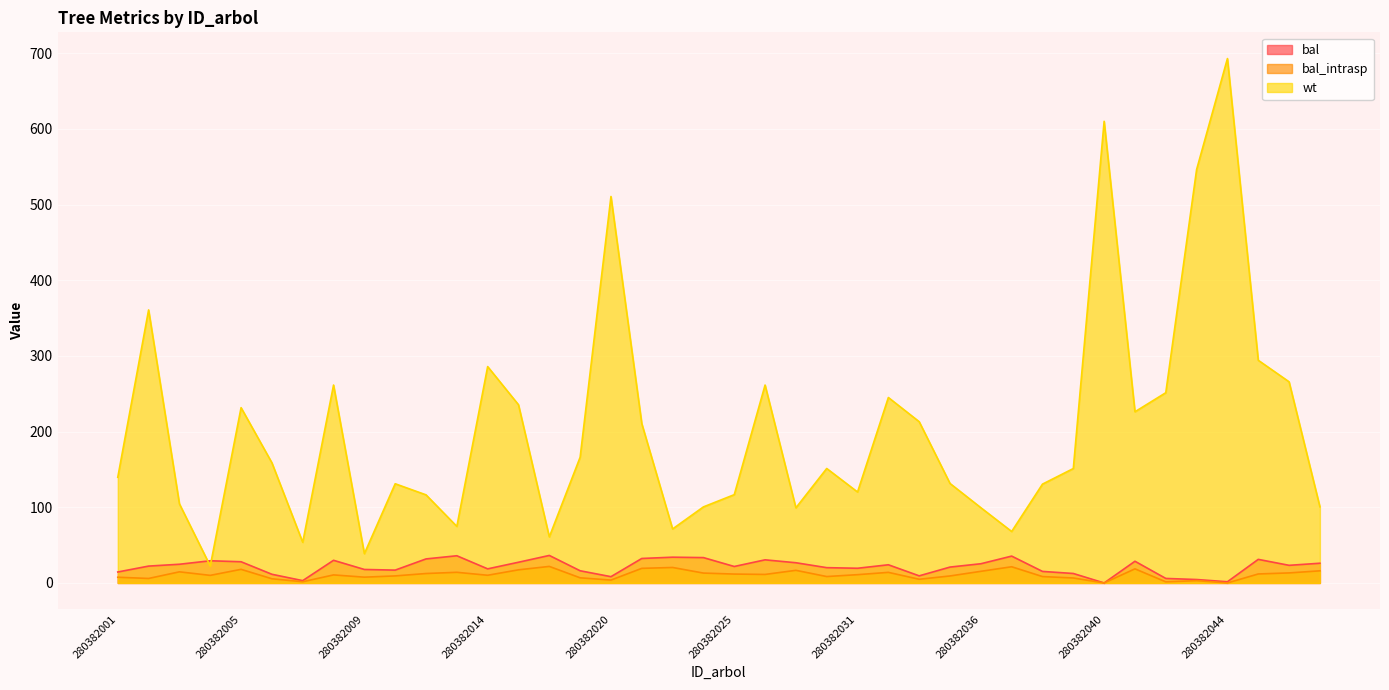

What value does the wt series have at 280382002?

360.8